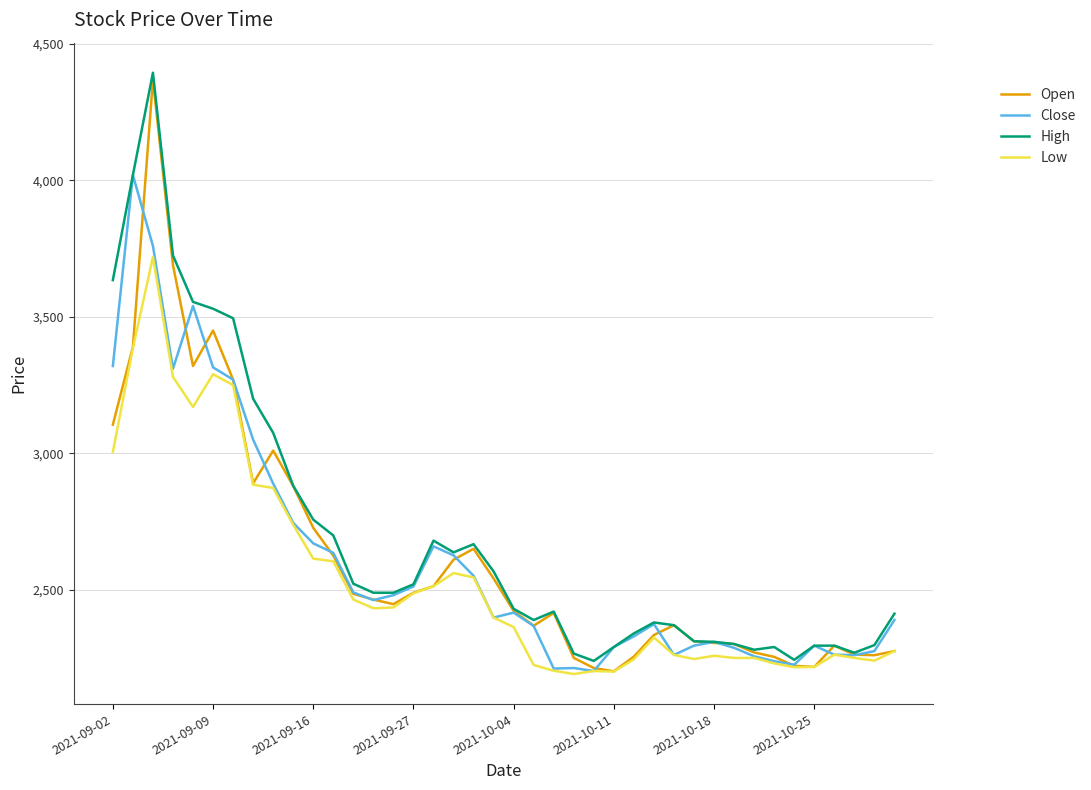

What is the minimum value for Open?

2201